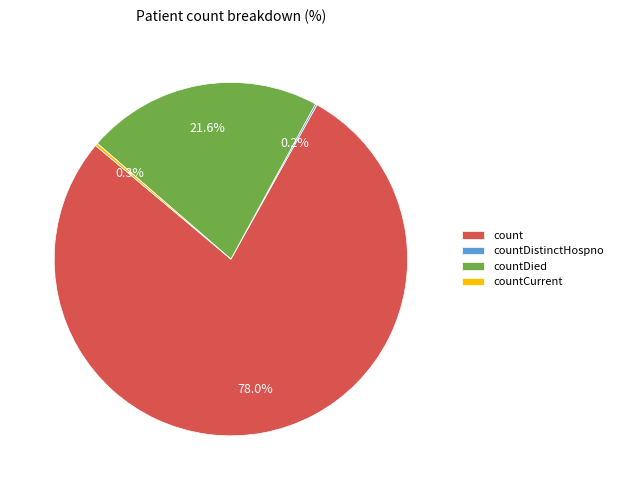

What is the majority slice?

count